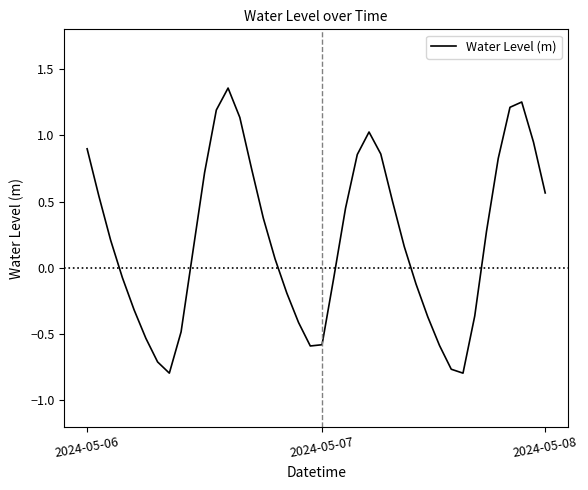

What is the difference between the maximum and minimum values?

2.2